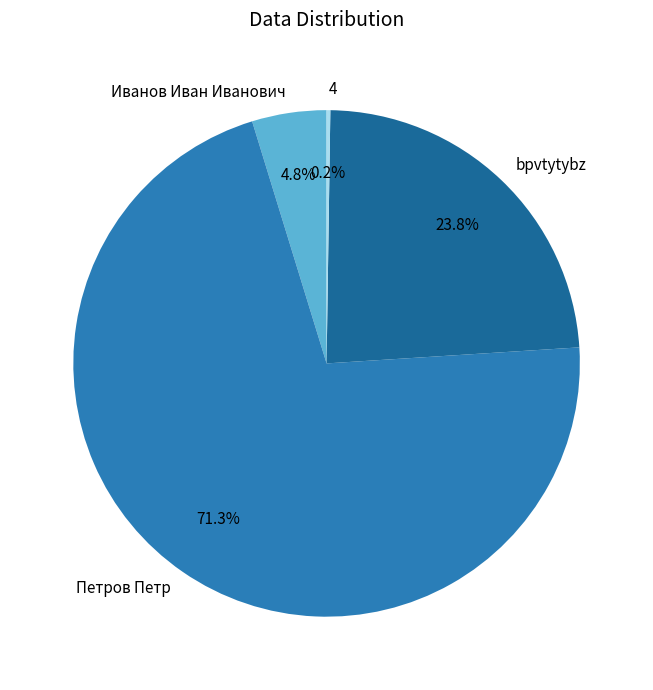

Does any single category account for the majority?

Yes